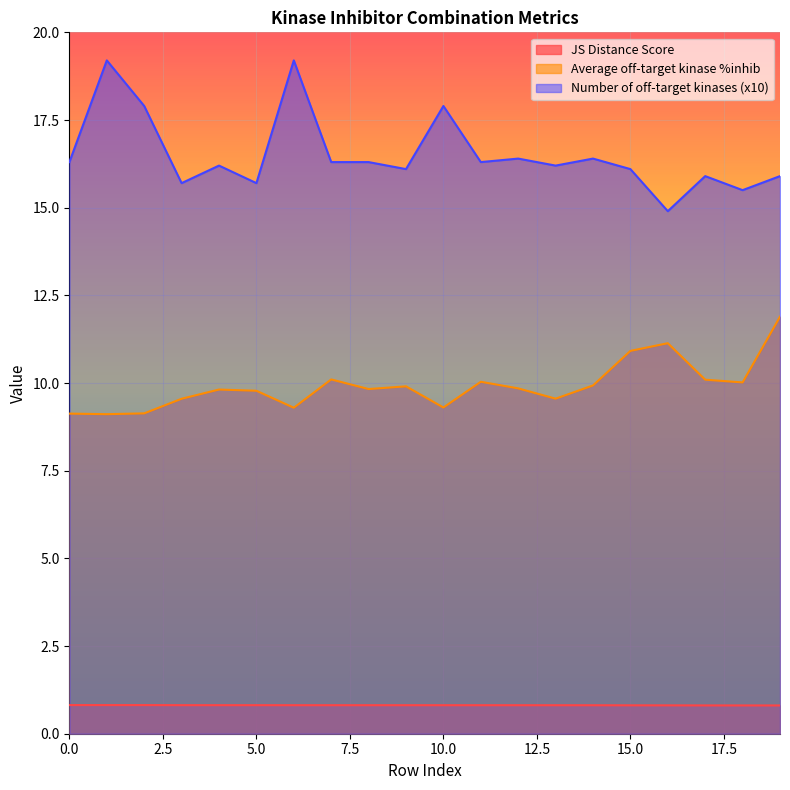

At how many categories does at least one series exceed 4?

20